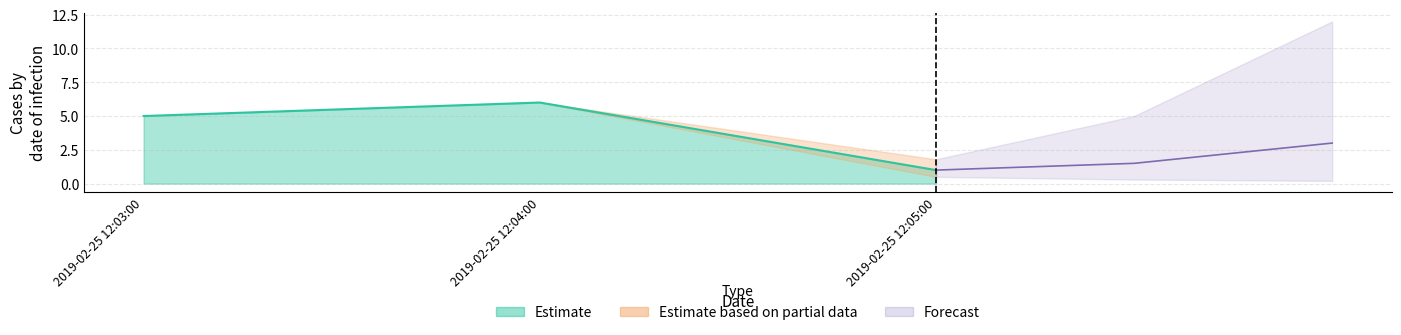

Rank the categories by value from highest to lowest.

2019-02-25 12:04:00, 2019-02-25 12:03:00, 2019-02-25 12:05:00